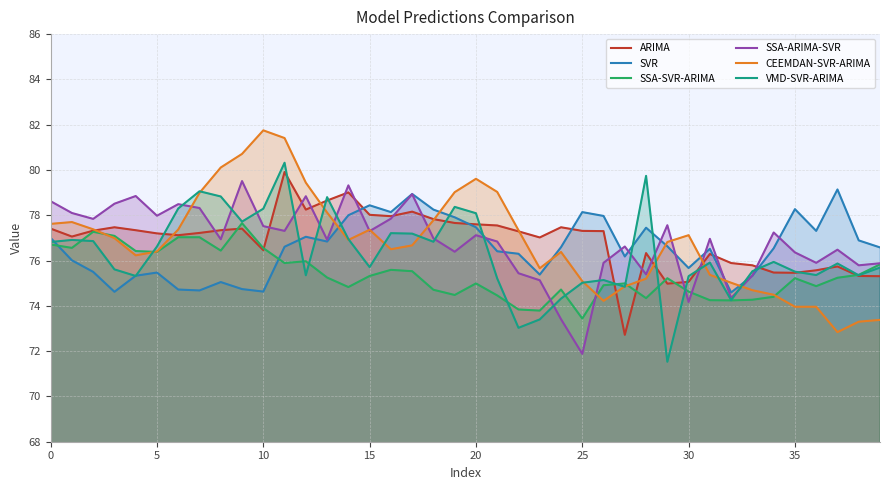

Which series ends up on top after the final intersection of SSA-ARIMA-SVR and SSA-SVR-ARIMA?

SSA-ARIMA-SVR